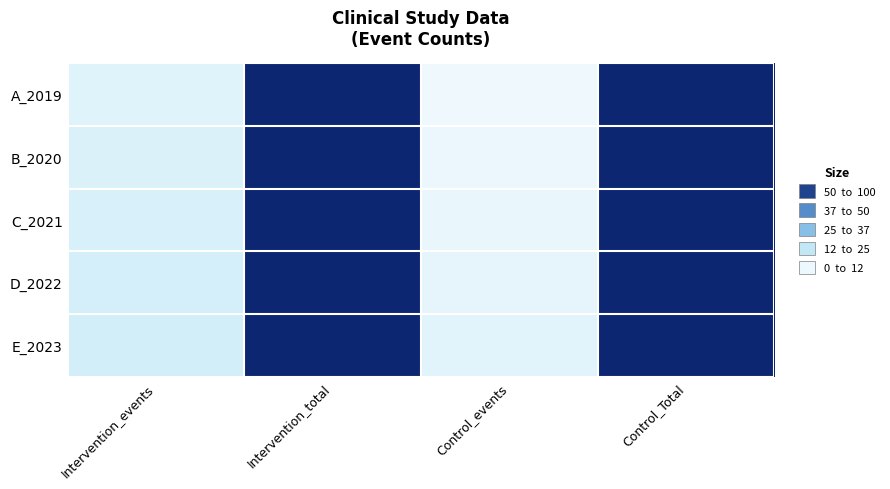

Reading right to left, transcribe all the data shown in this chart.

A_2019: Control_Total=100	Control_events=5	Intervention_total=100	Intervention_events=10
B_2020: Control_Total=100	Control_events=6	Intervention_total=100	Intervention_events=11
C_2021: Control_Total=100	Control_events=7	Intervention_total=100	Intervention_events=12
D_2022: Control_Total=100	Control_events=8	Intervention_total=100	Intervention_events=13
E_2023: Control_Total=100	Control_events=9	Intervention_total=100	Intervention_events=14